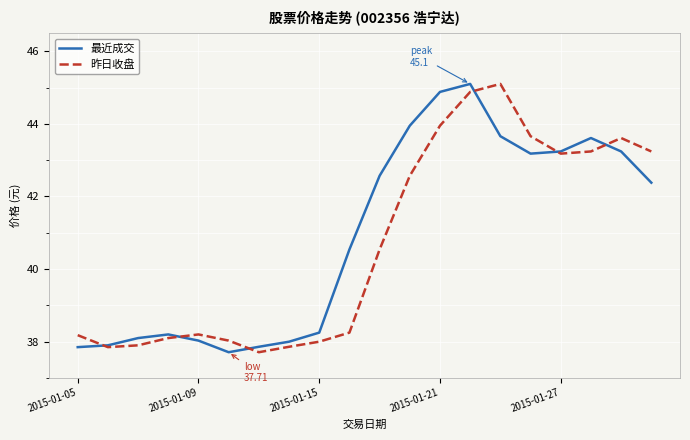

What is the highest value of the 昨日收盘 series?

45.1